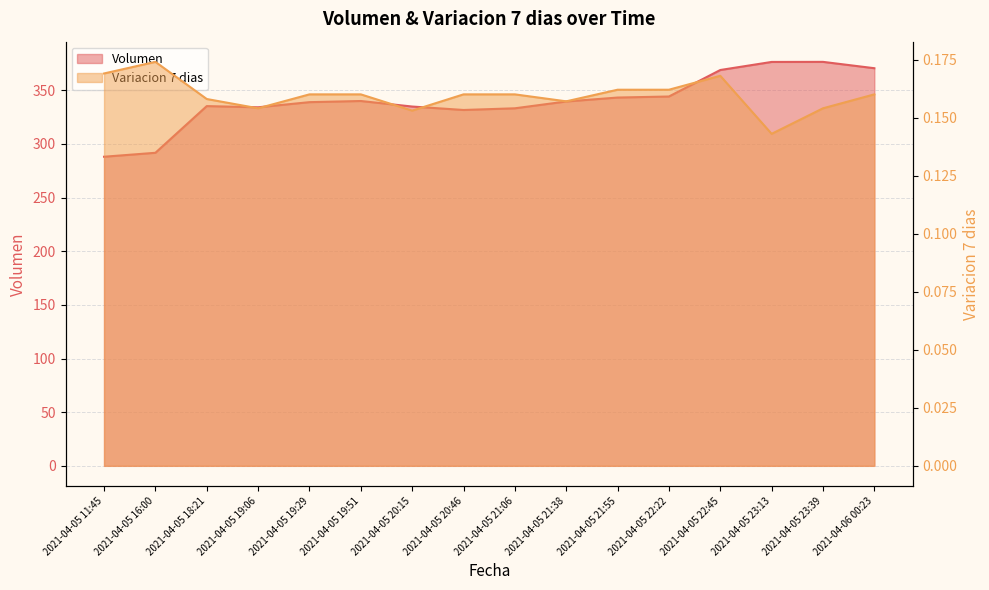

What is the maximum value for Volumen?

376.5